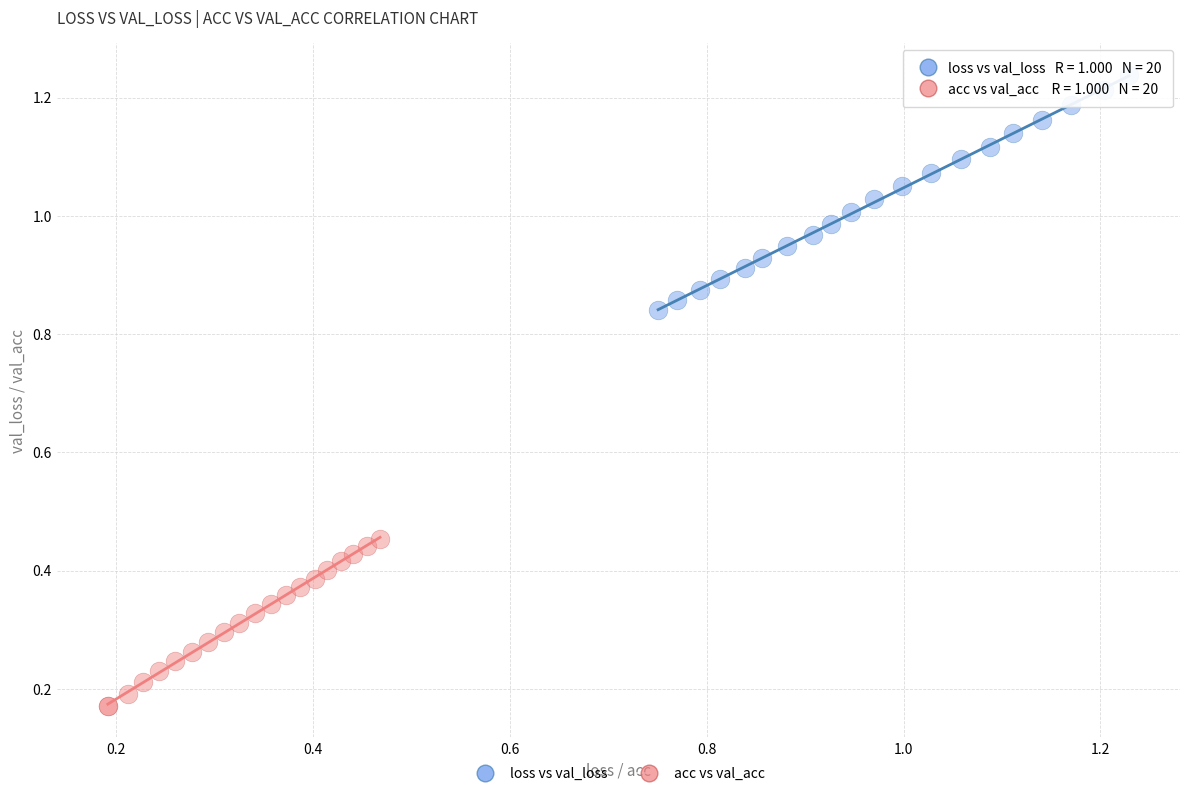

What are all the series names shown in the legend?

loss vs val_loss, acc vs val_acc